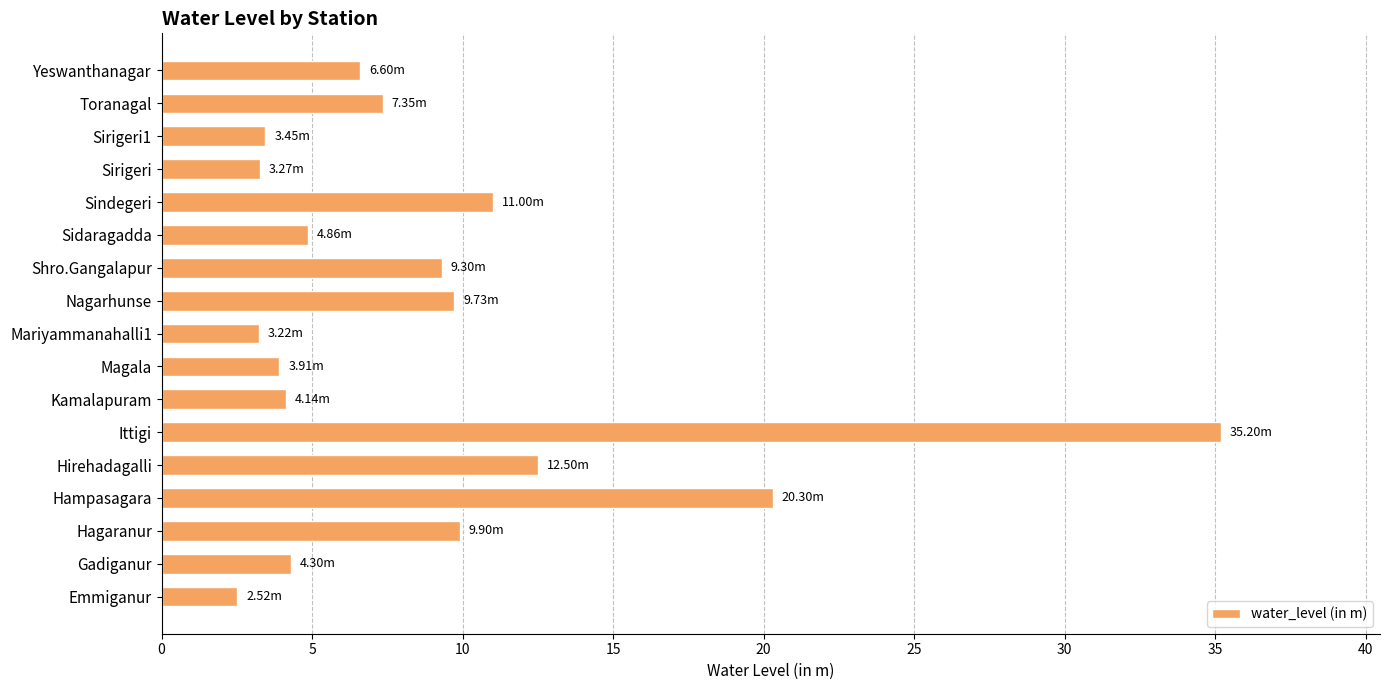

What is the difference between the maximum and minimum values?

32.7